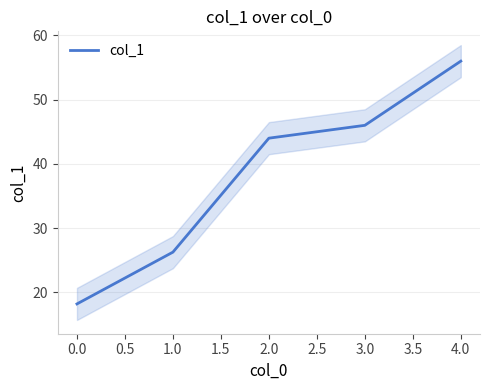

Rank the categories by col_1 value from lowest to highest.

0.0, 1.0, 2.0, 3.0, 4.0